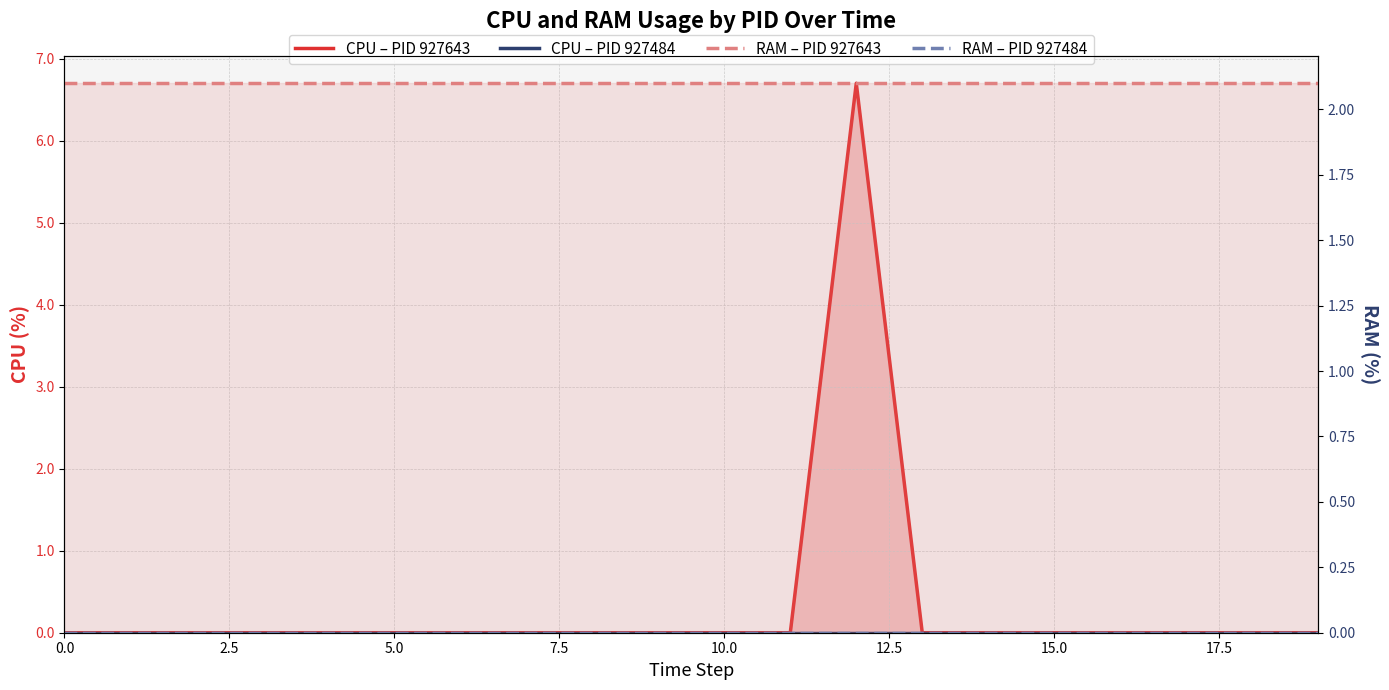

At how many categories does at least one series exceed 4?

1